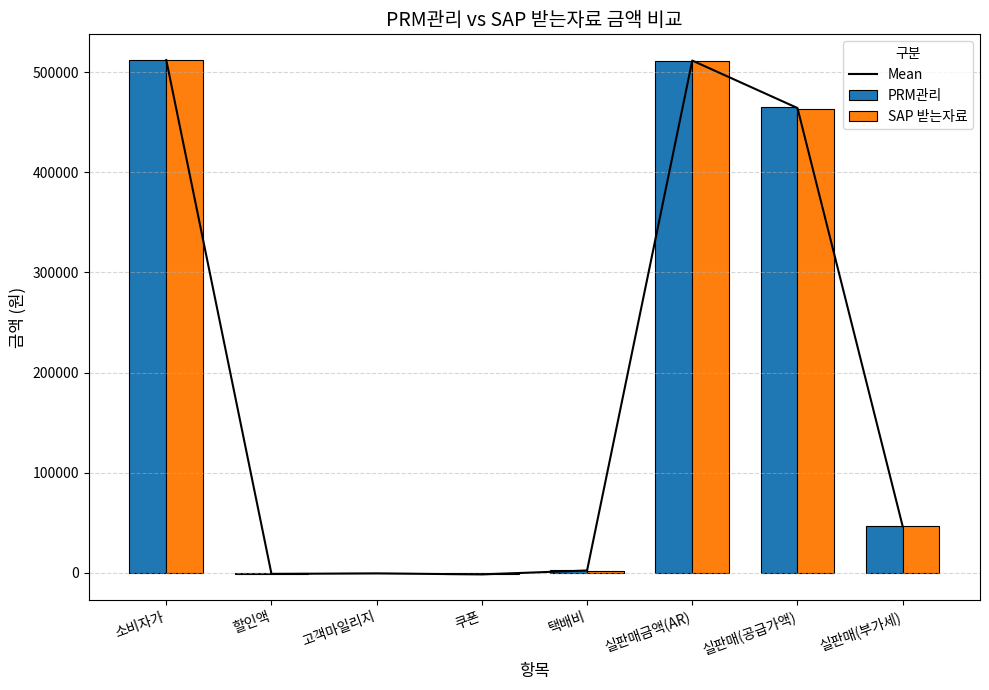

Is the value of SAP 받는자료 at 할인액 greater than the value of PRM관리 at 실판매(공급가액)?

No